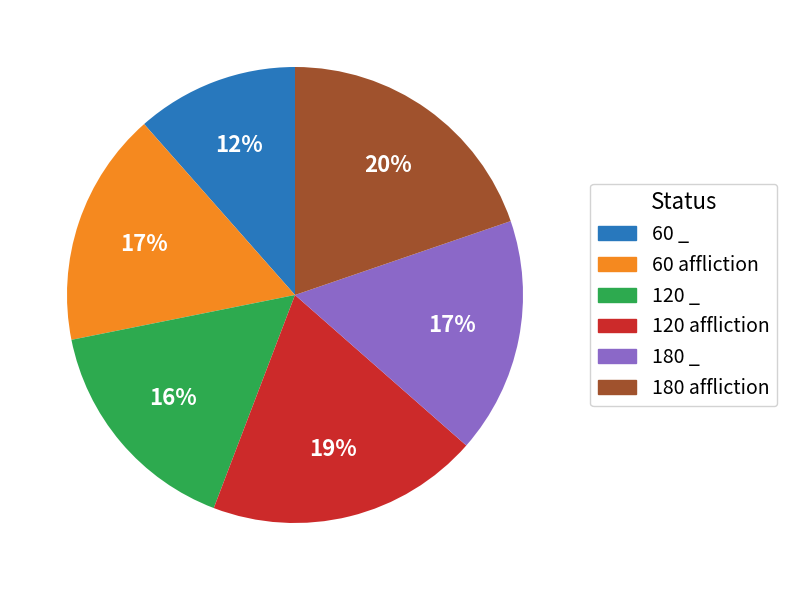

Does 60 _ represent more than half of the total?

No